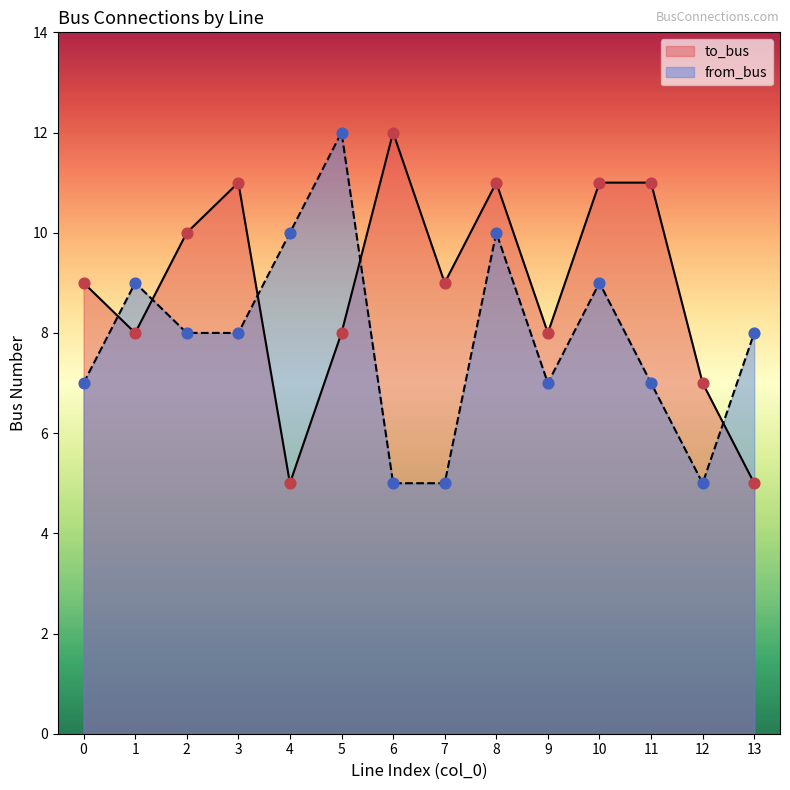

Which series has the largest total across all categories?

to_bus